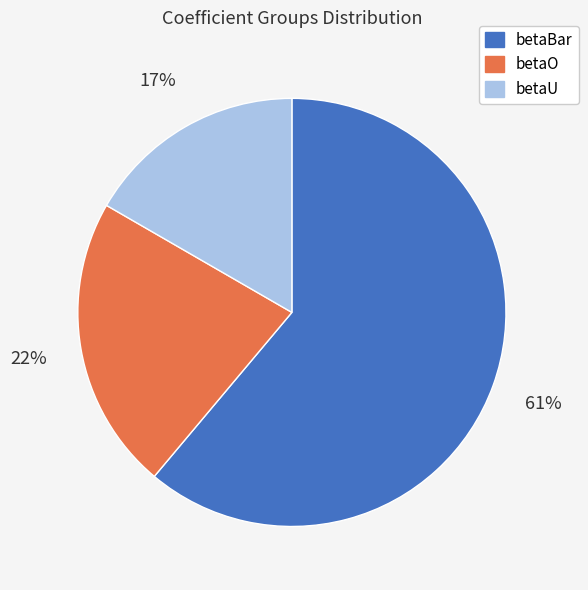

Is the sum of betaO and betaU greater than half?

No